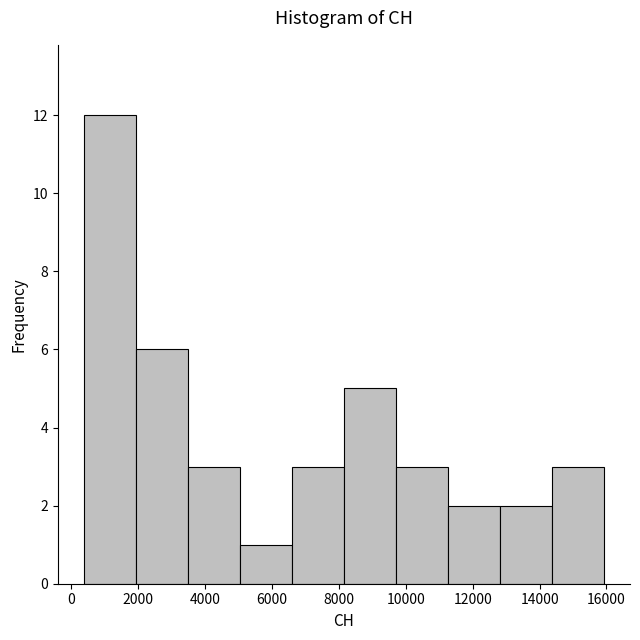

Over which range of the x-axis is the bar tallest?

400 to 2000